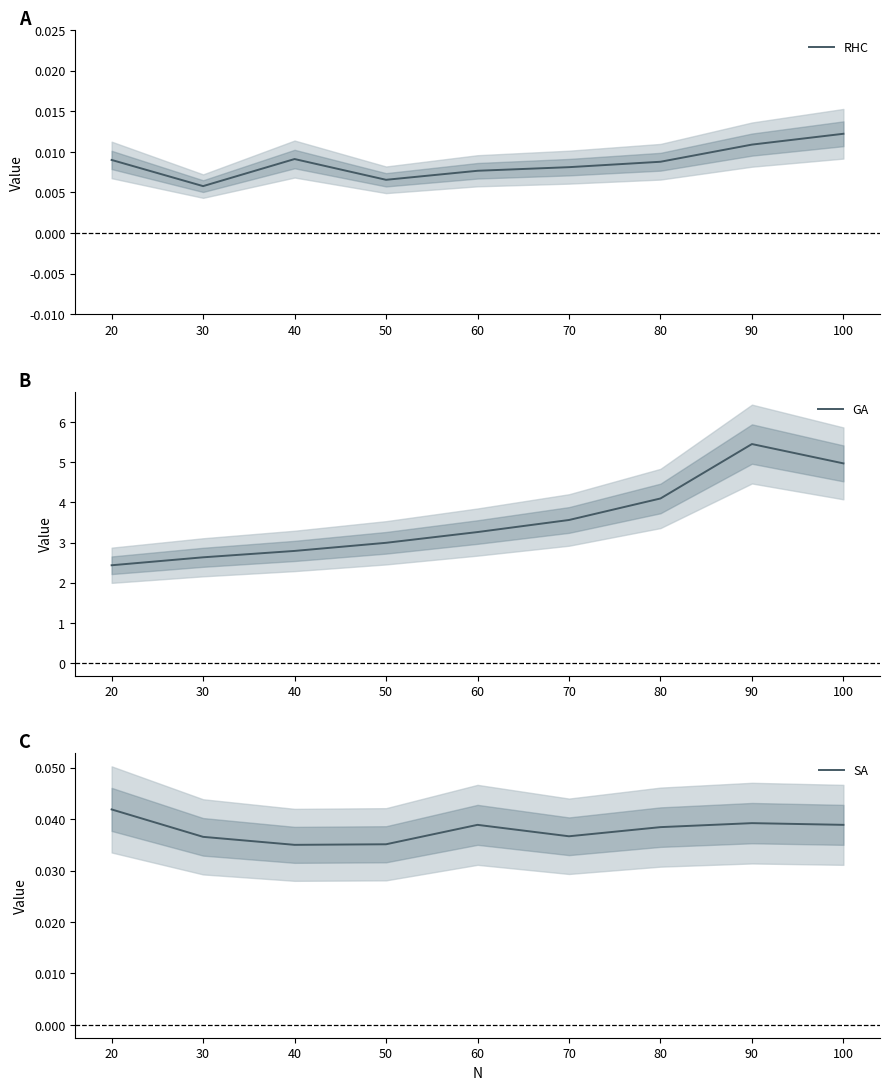

In SA, how many points are lower than both neighbors (excluding endpoints)?

2